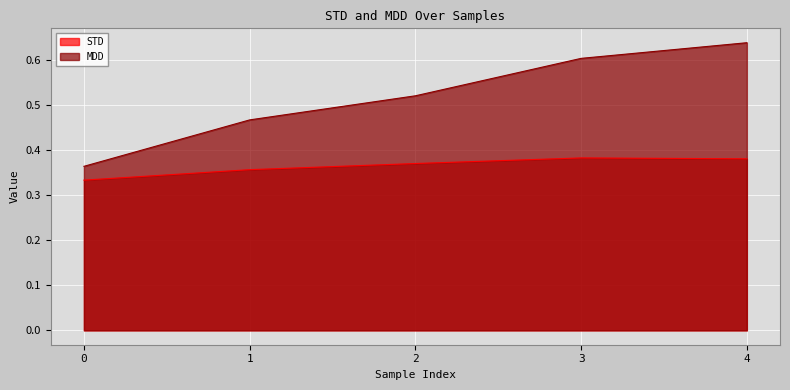

True or false: STD and MDD cross at least once.

False